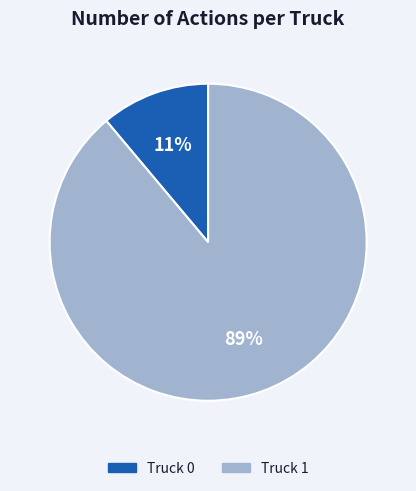

What percentage is the Truck 0 slice, to the nearest percent?

11%